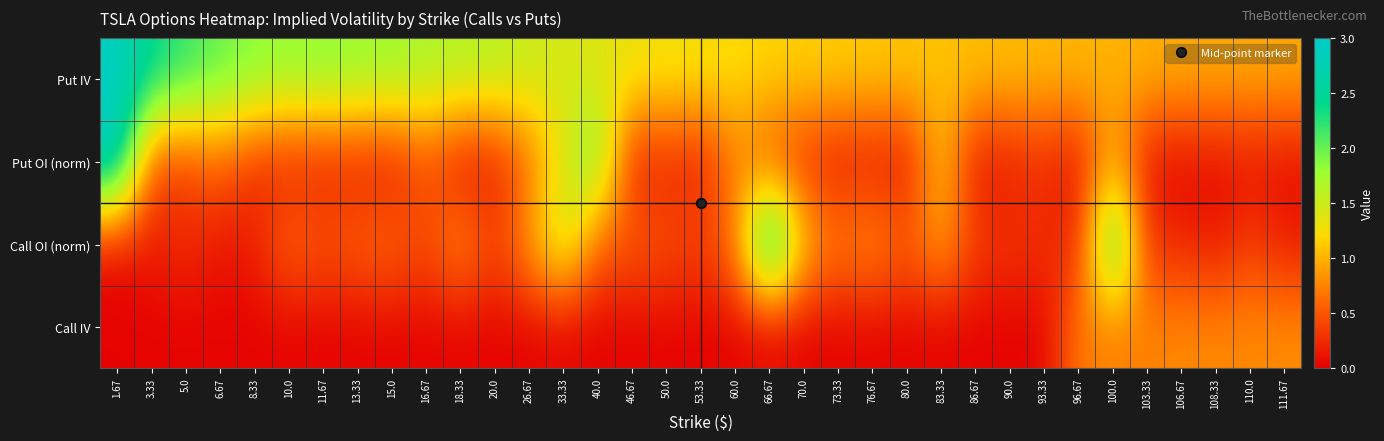

At which category is the sum across all series the highest?

1.67